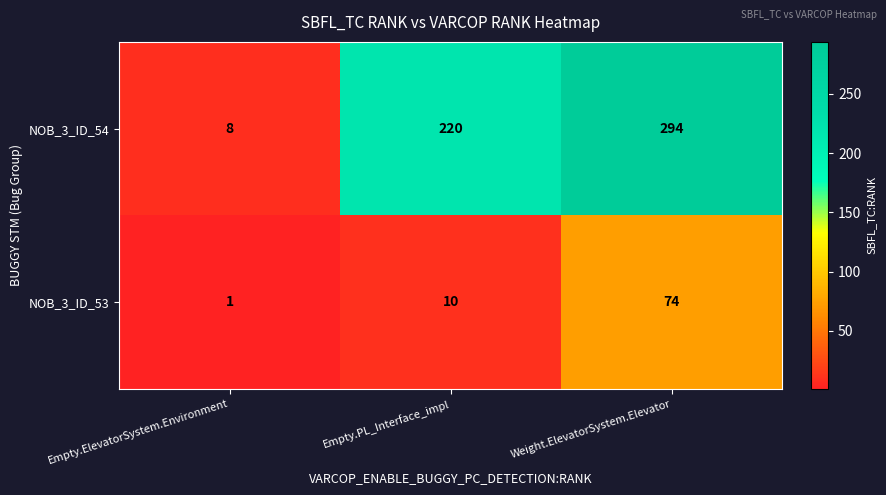

Which series has the largest range (max minus min)?

NOB_3_ID_54